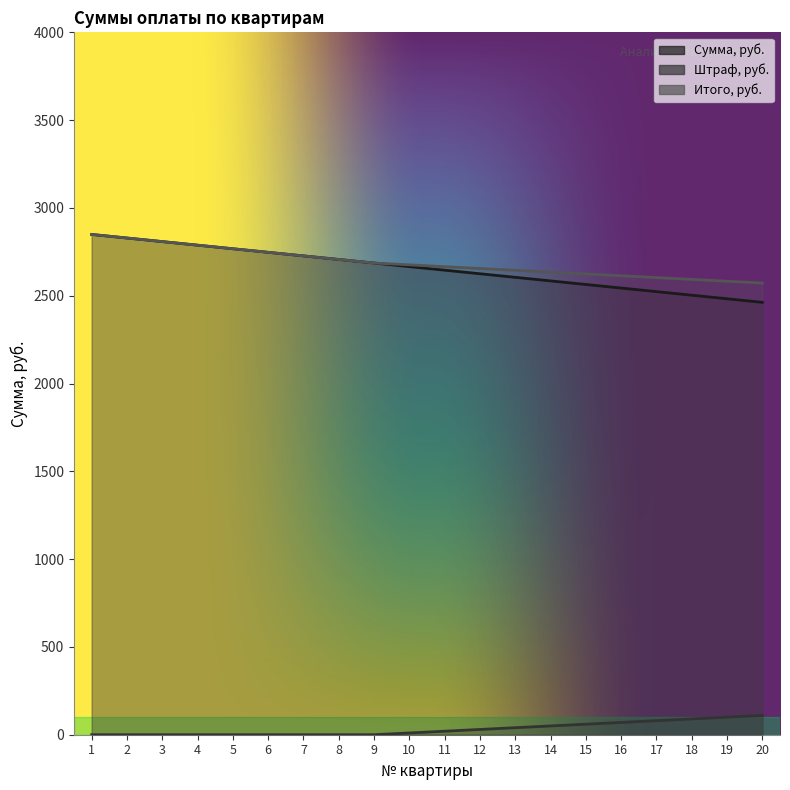

List the series in order of their peak value, lowest first.

Штраф, руб., Сумма, руб., Итого, руб.